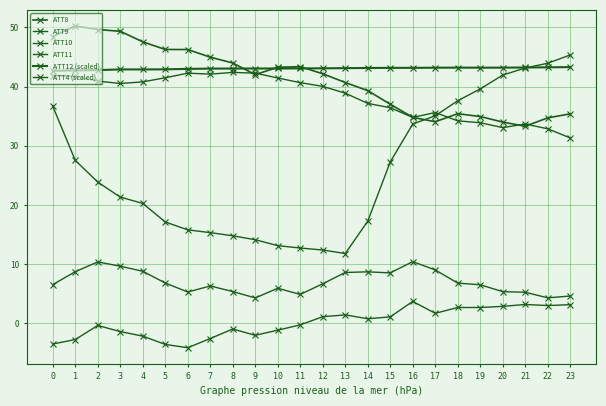

What is the difference between the ATT8 values at 21 and 18?

2.1